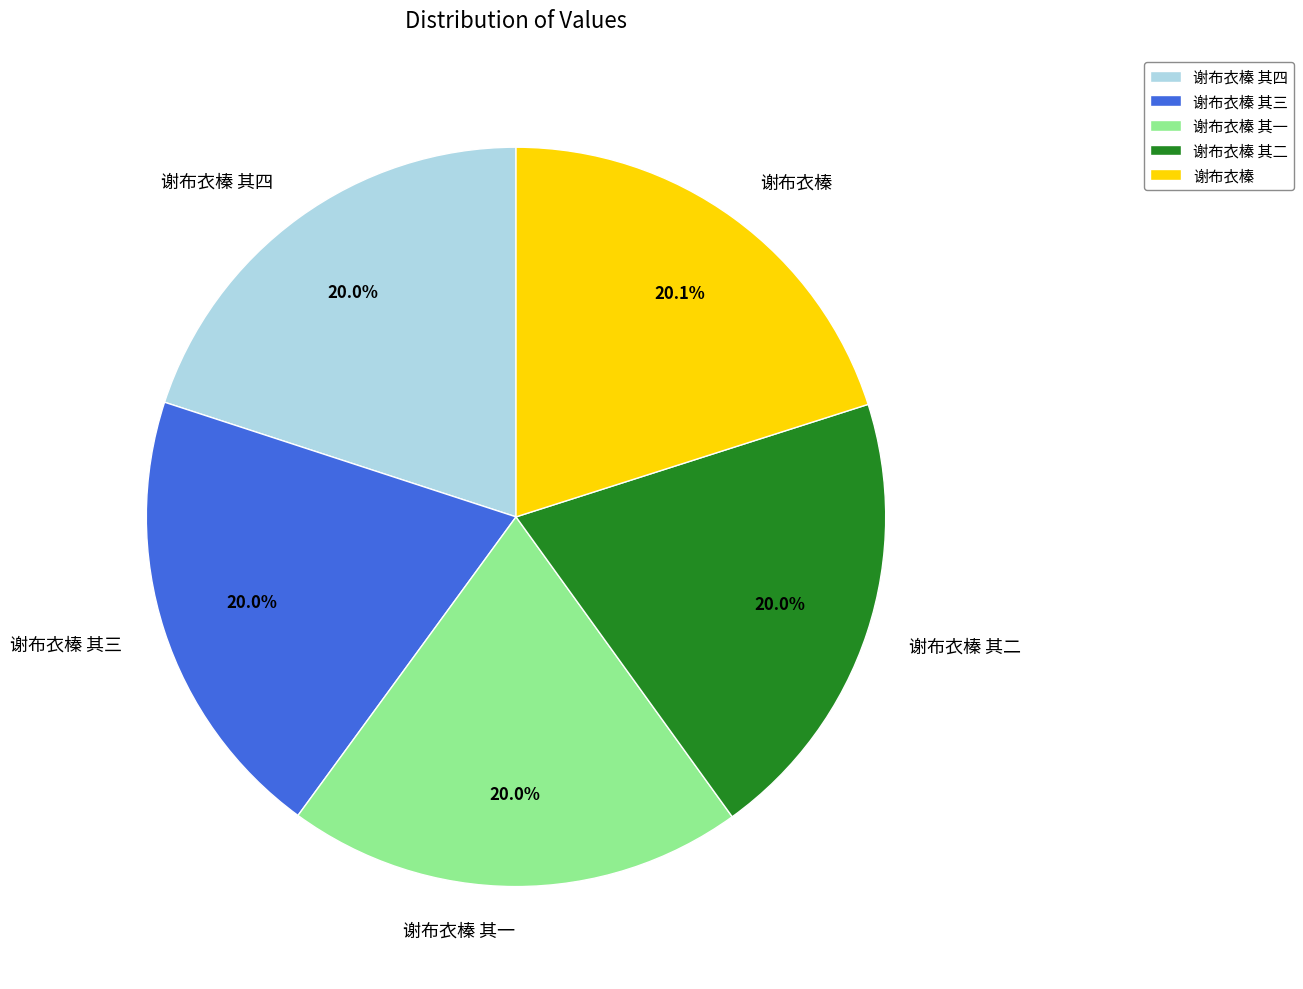

What percentage is the 谢布衣榛 slice, to the nearest percent?

20%